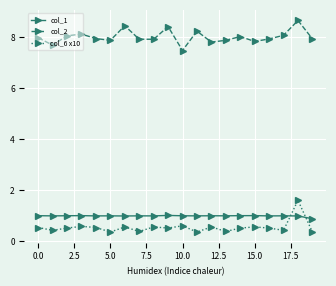

What is the value of the col_2 point at the 6th from the left?

7.9